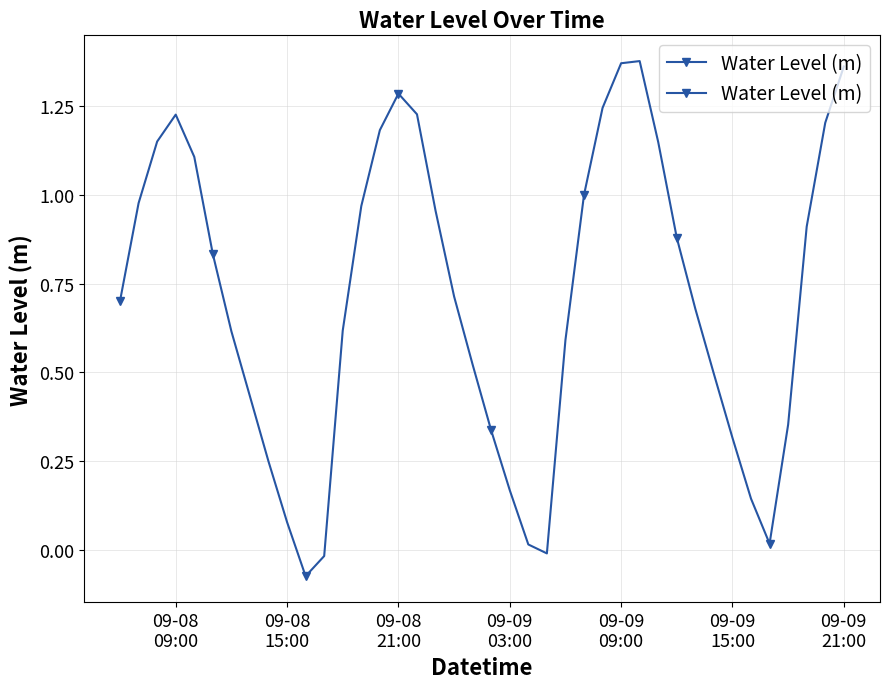

How many positive values are there?

37